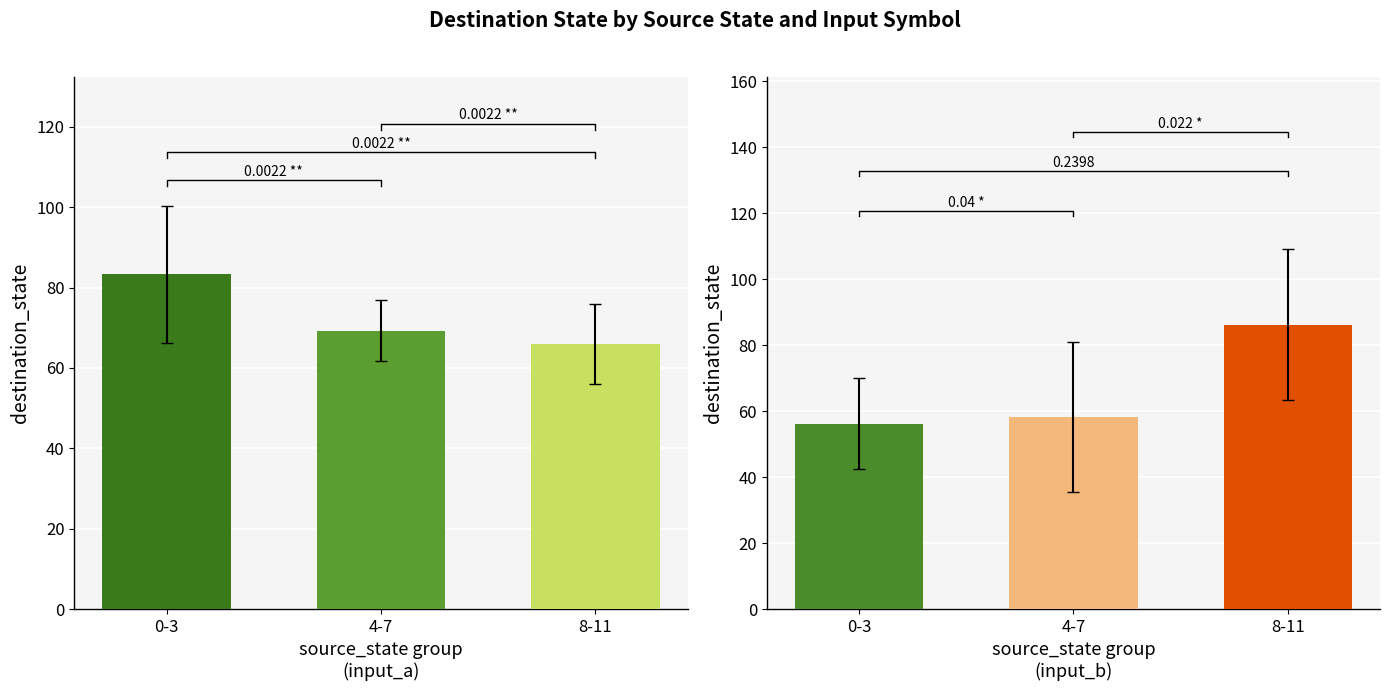

Which series has the widest spread of values?

input_b